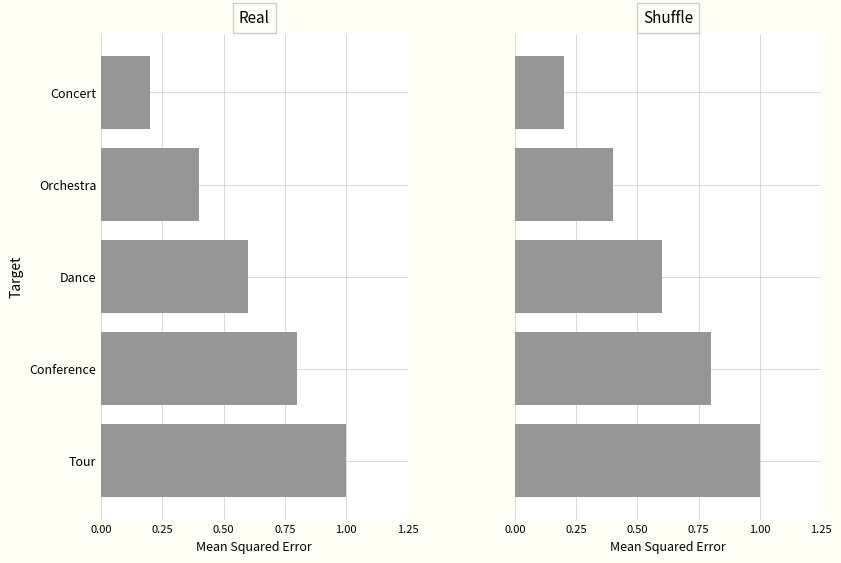

What is the value of the Real bar at the 3rd from the left?

0.6